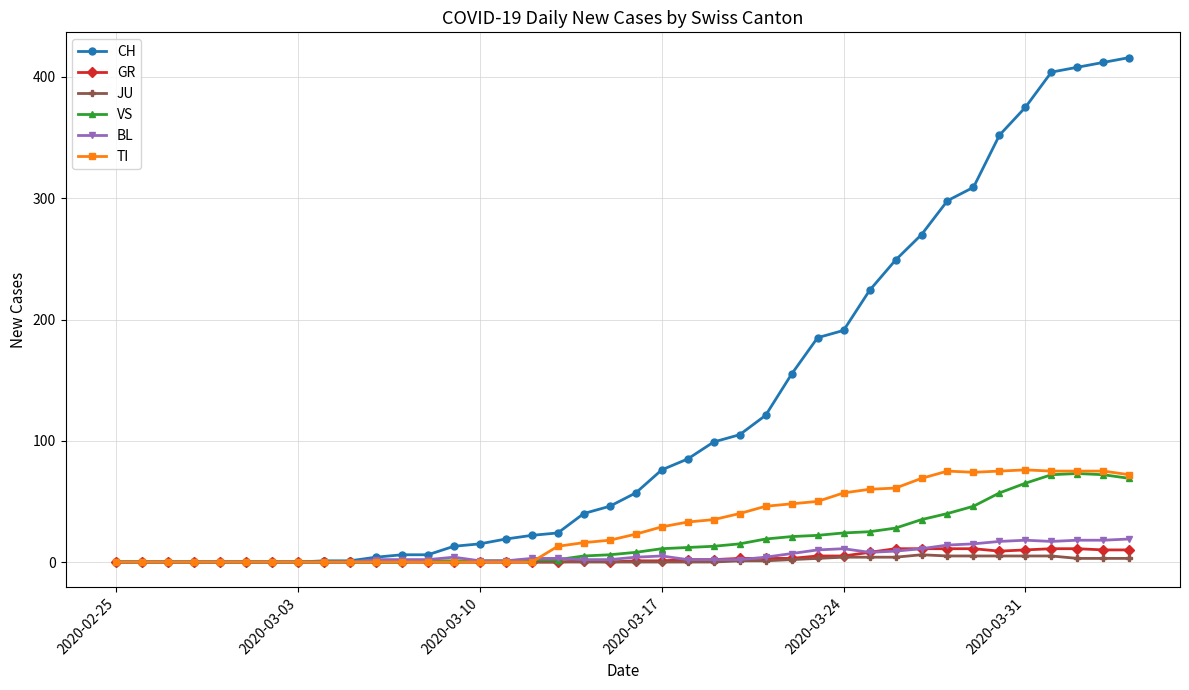

What is the maximum value for GR?

11